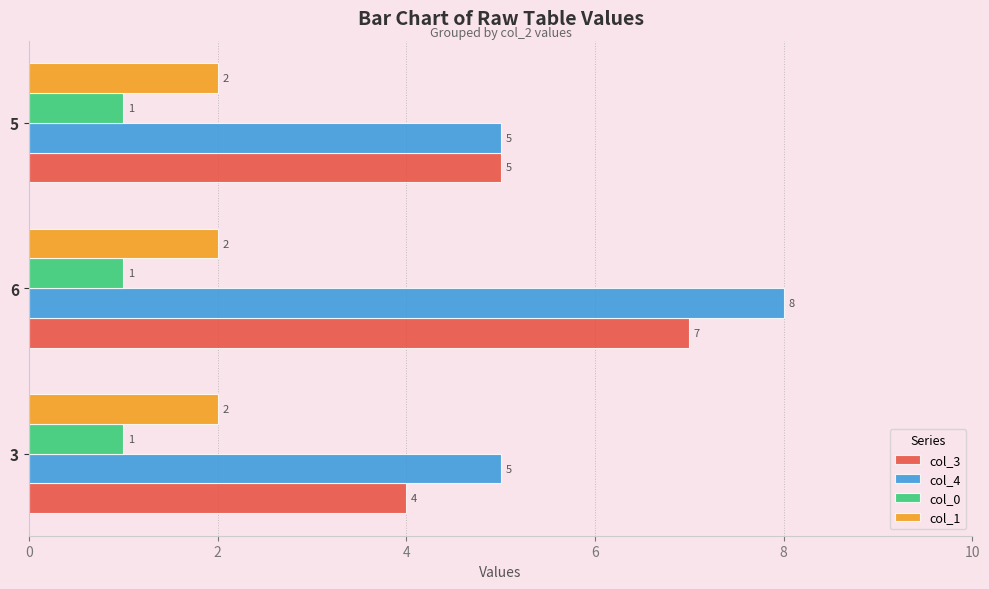

At which category is the sum across all series the highest?

6